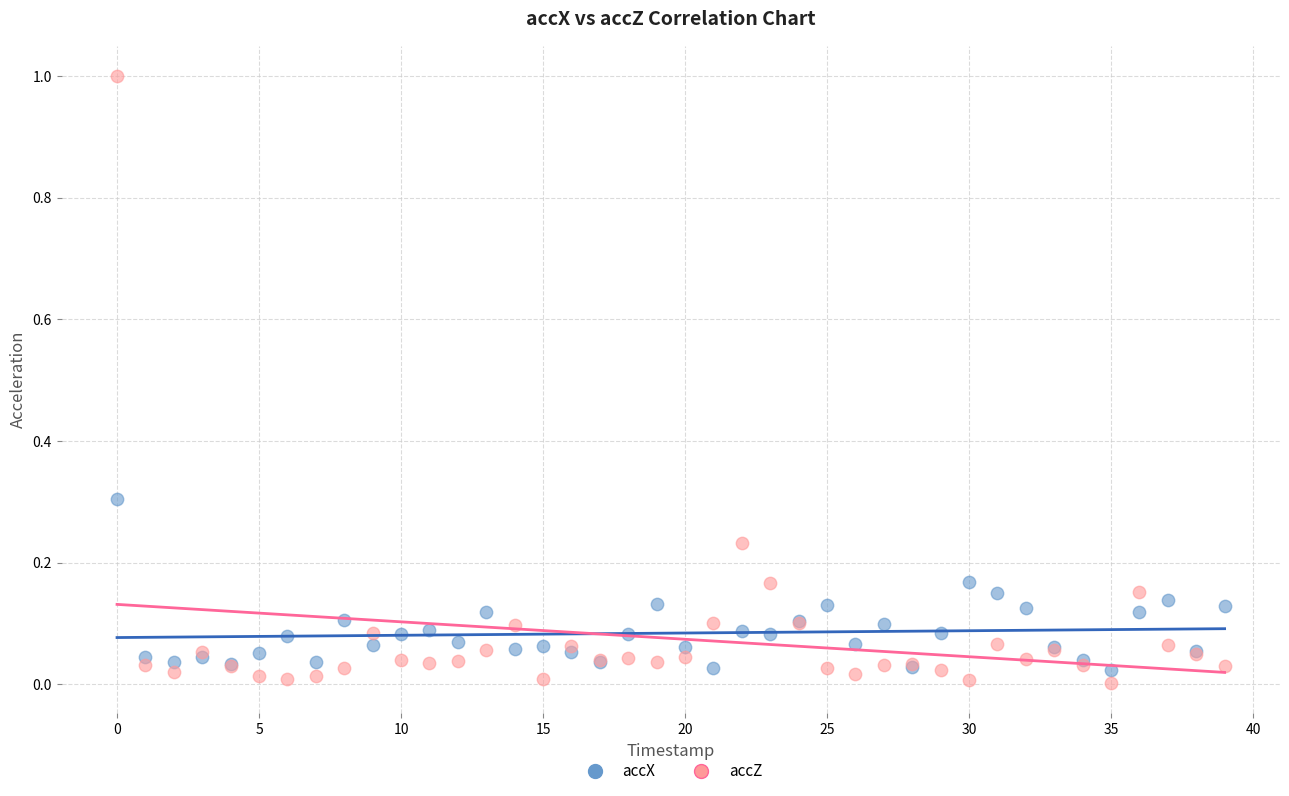

Which series reaches the maximum Y coordinate?

accZ